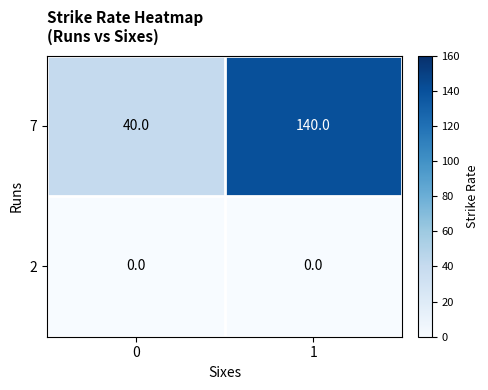

What is the greatest value displayed?

140